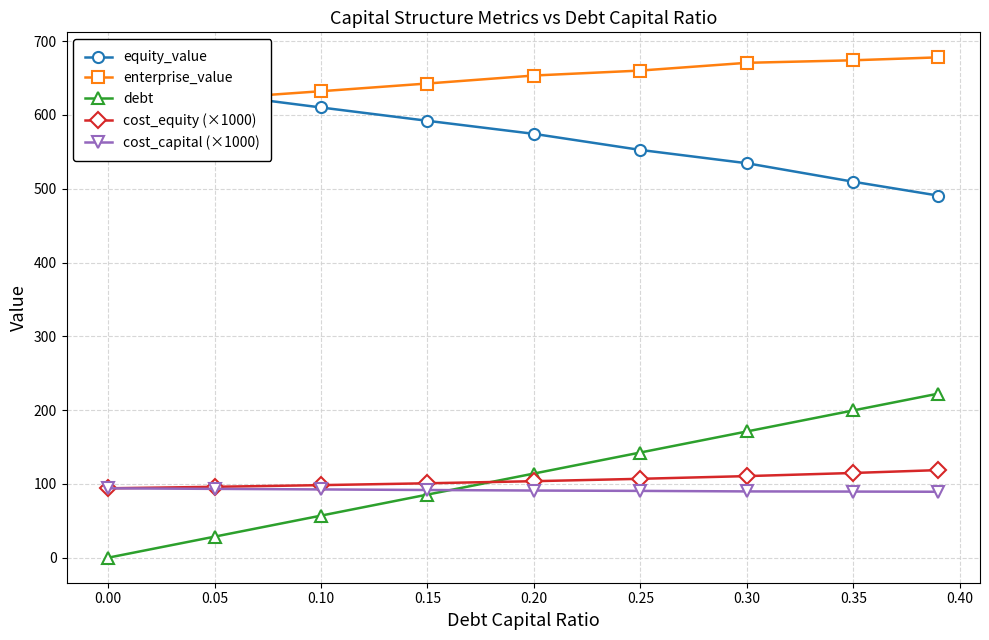

How many distinct data groups are displayed?

5